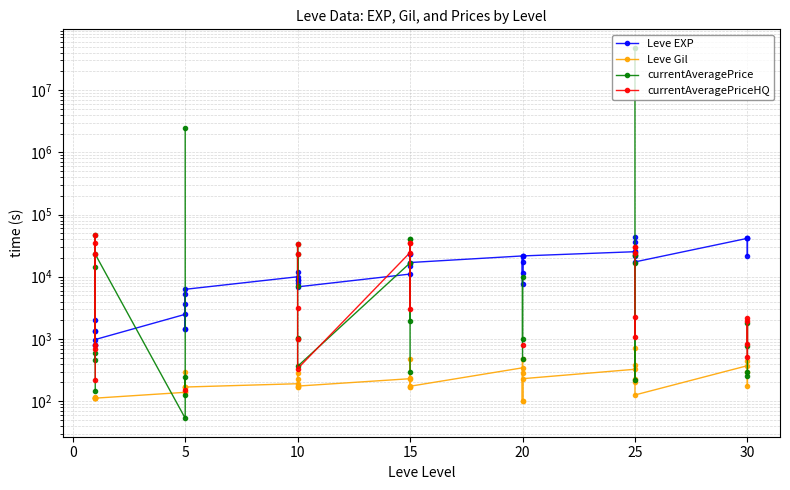

What are all the series names shown in the legend?

Leve EXP, Leve Gil, currentAveragePrice, currentAveragePriceHQ